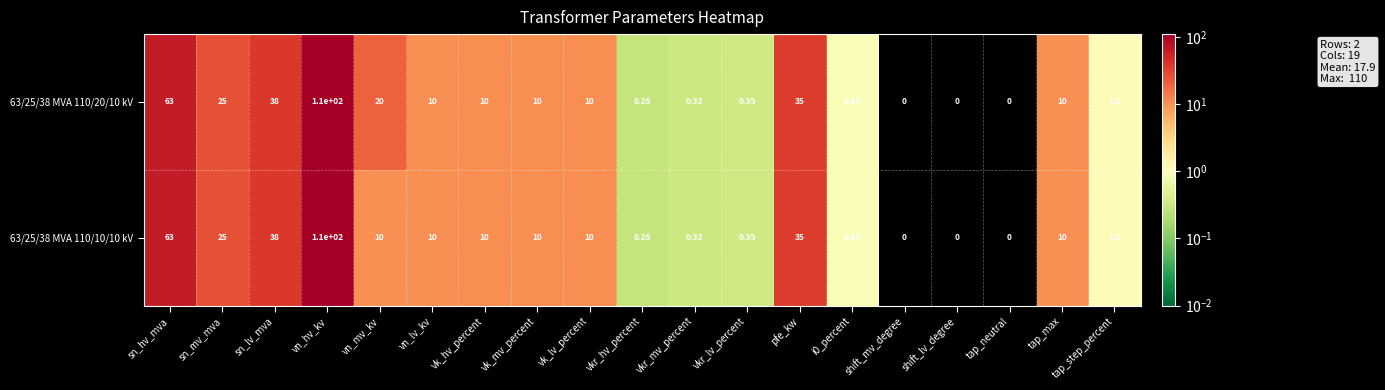

Where does the 63/25/38 MVA 110/10/10 kV series first go above 10?

sn_hv_mva